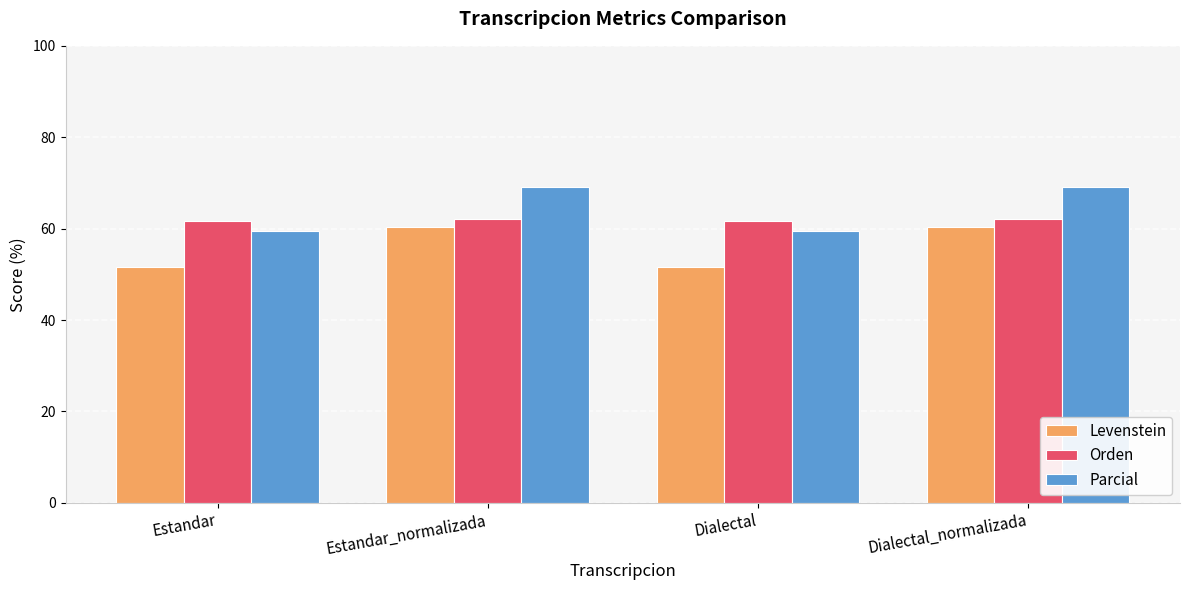

The value of Orden at Dialectal_normalizada is 62.1. True or false?

True